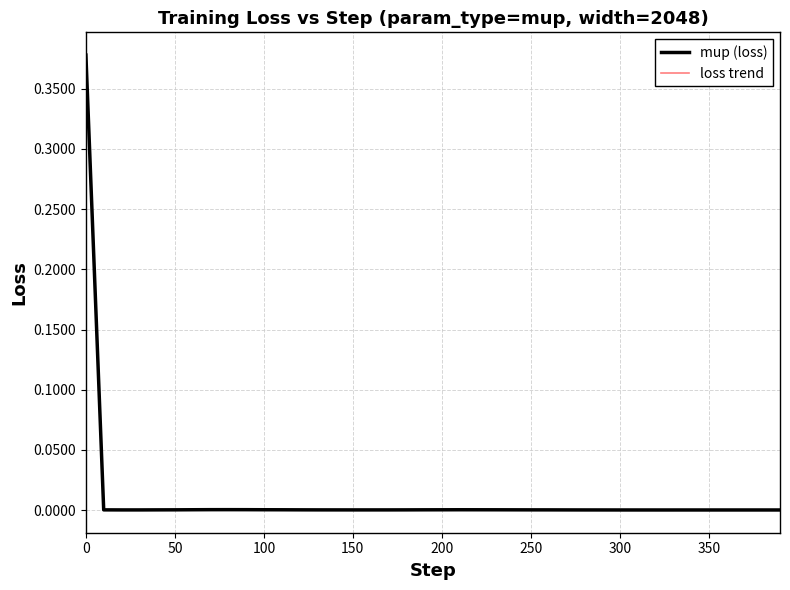

True or false: loss trend and mup (loss) cross at least once.

False